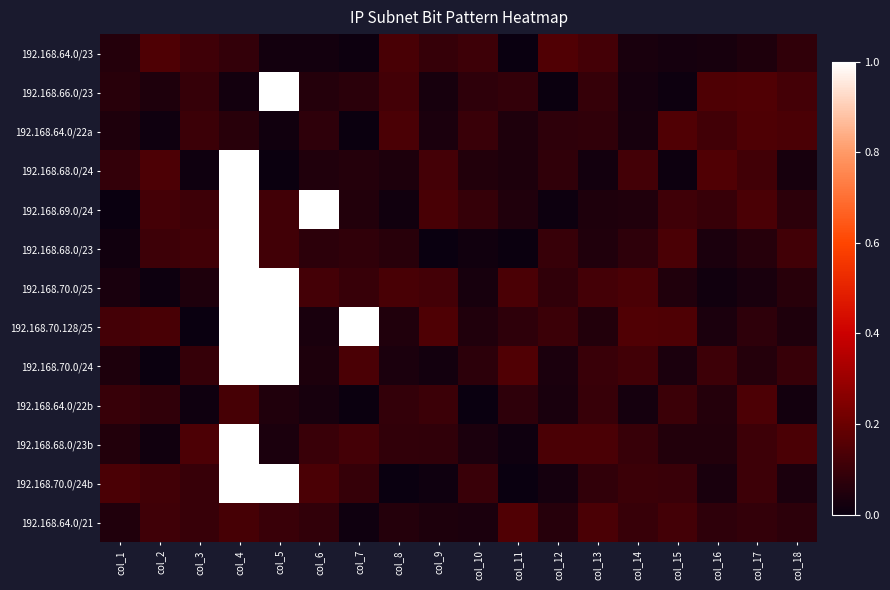

At how many categories does at least one series exceed 0?

18